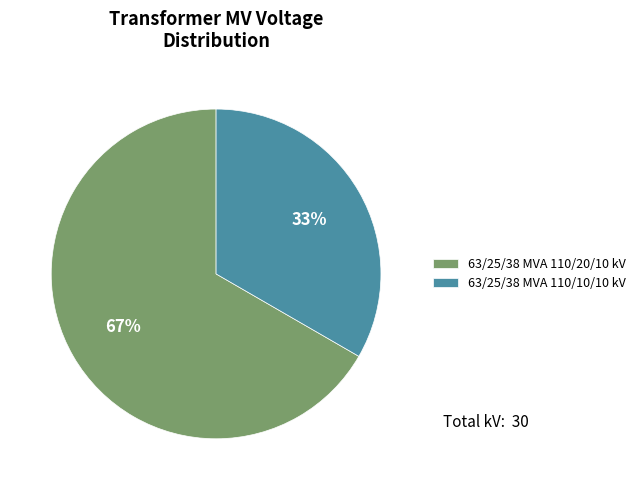

Which slice is the smallest?

63/25/38 MVA 110/10/10 kV